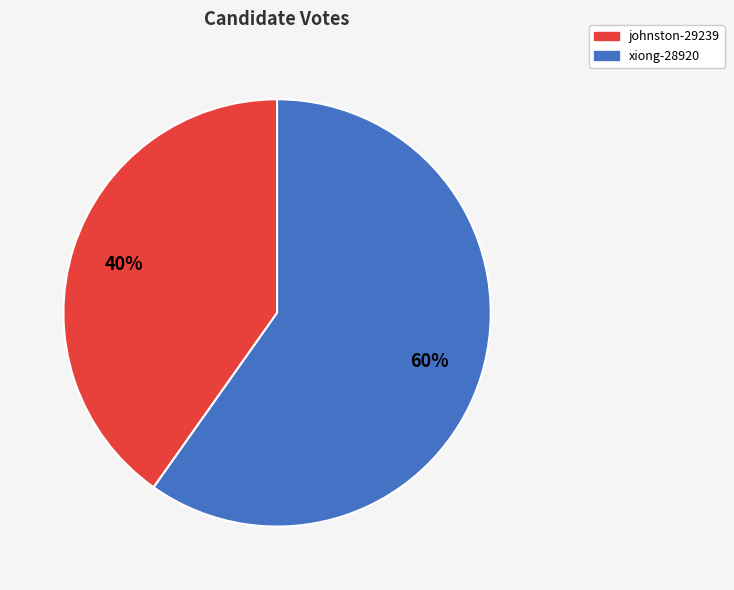

How many slices are in this pie chart?

2